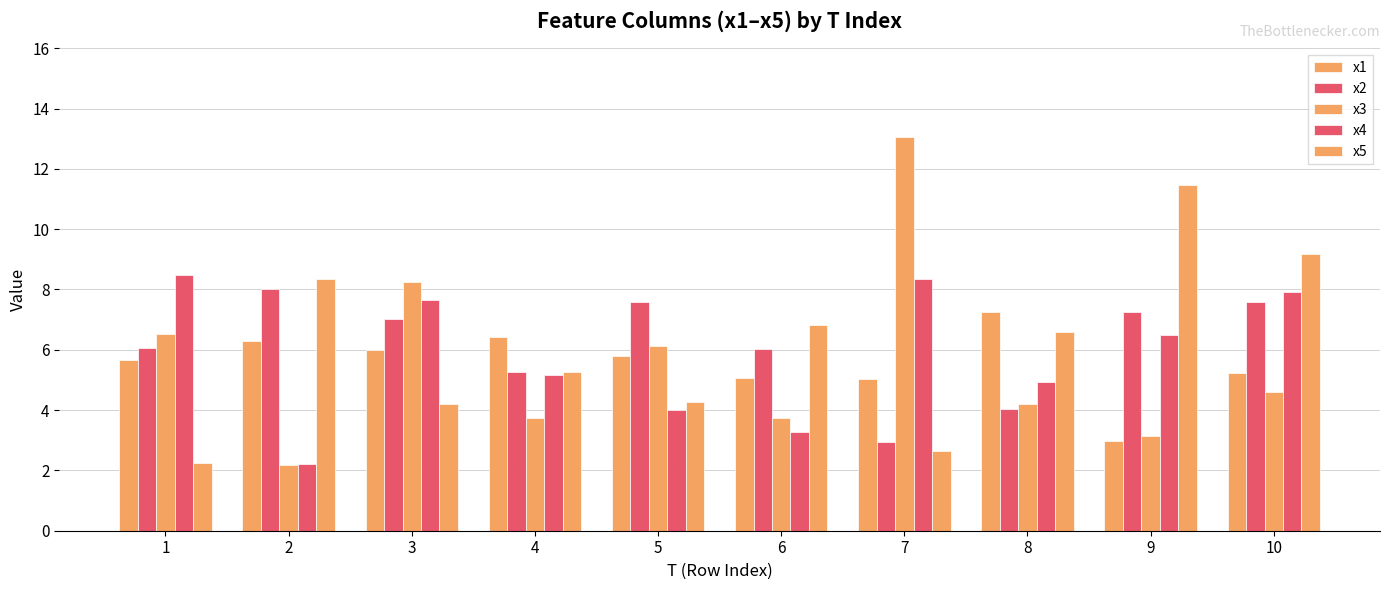

Reading right to left, transcribe all the data shown in this chart.

x1: 5.2	3.0	7.3	5.0	5.1	5.8	6.4	6.0	6.3	5.7
x2: 7.6	7.3	4.0	2.9	6.0	7.6	5.3	7.0	8.0	6.1
x3: 4.6	3.1	4.2	13.1	3.8	6.1	3.7	8.3	2.2	6.5
x4: 7.9	6.5	4.9	8.3	3.3	4.0	5.2	7.6	2.2	8.5
x5: 9.2	11.4	6.6	2.6	6.8	4.3	5.3	4.2	8.3	2.3